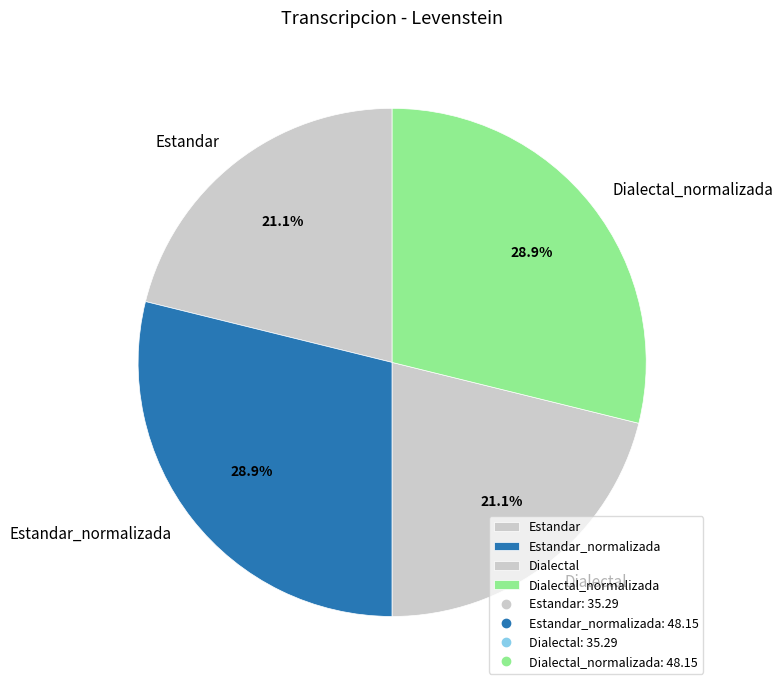

To the nearest percent, what portion does Estandar_normalizada represent?

29%